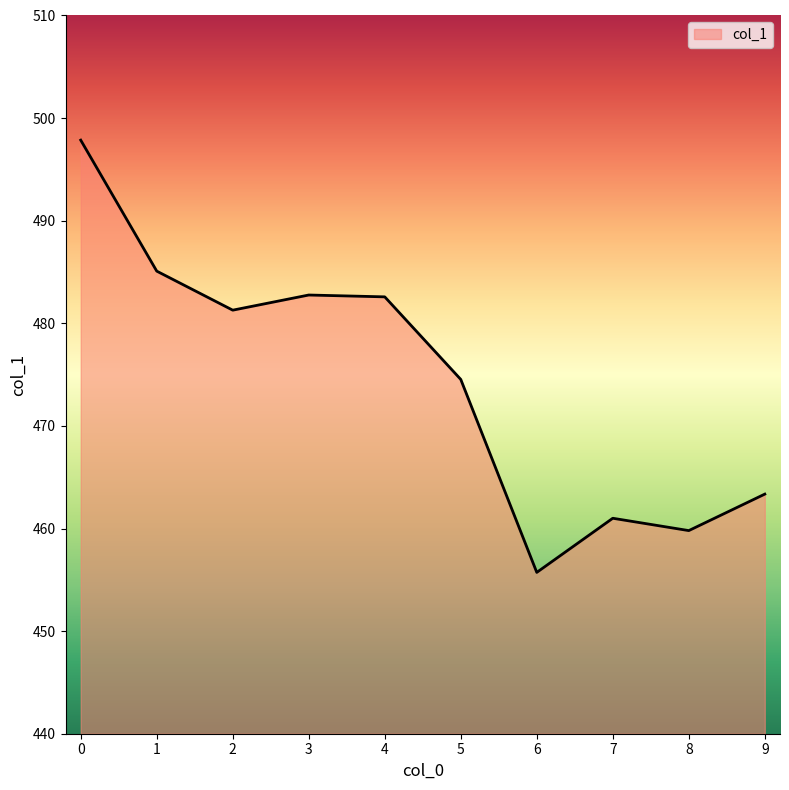

What is the difference between the maximum and minimum values?

42.1